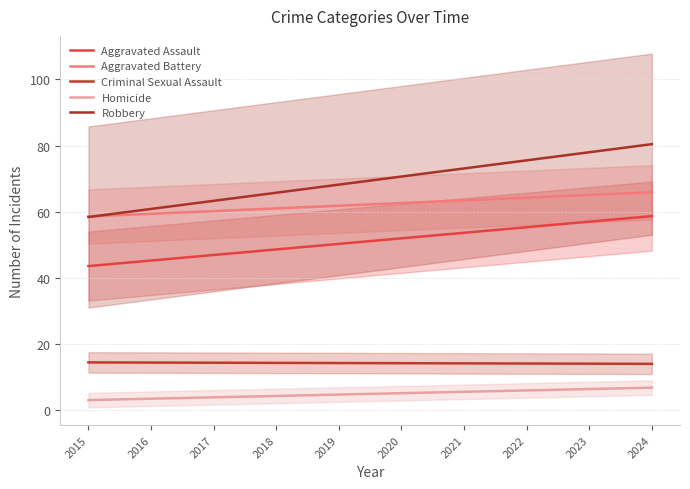

The Homicide series shows 3 at 2017. True or false?

True